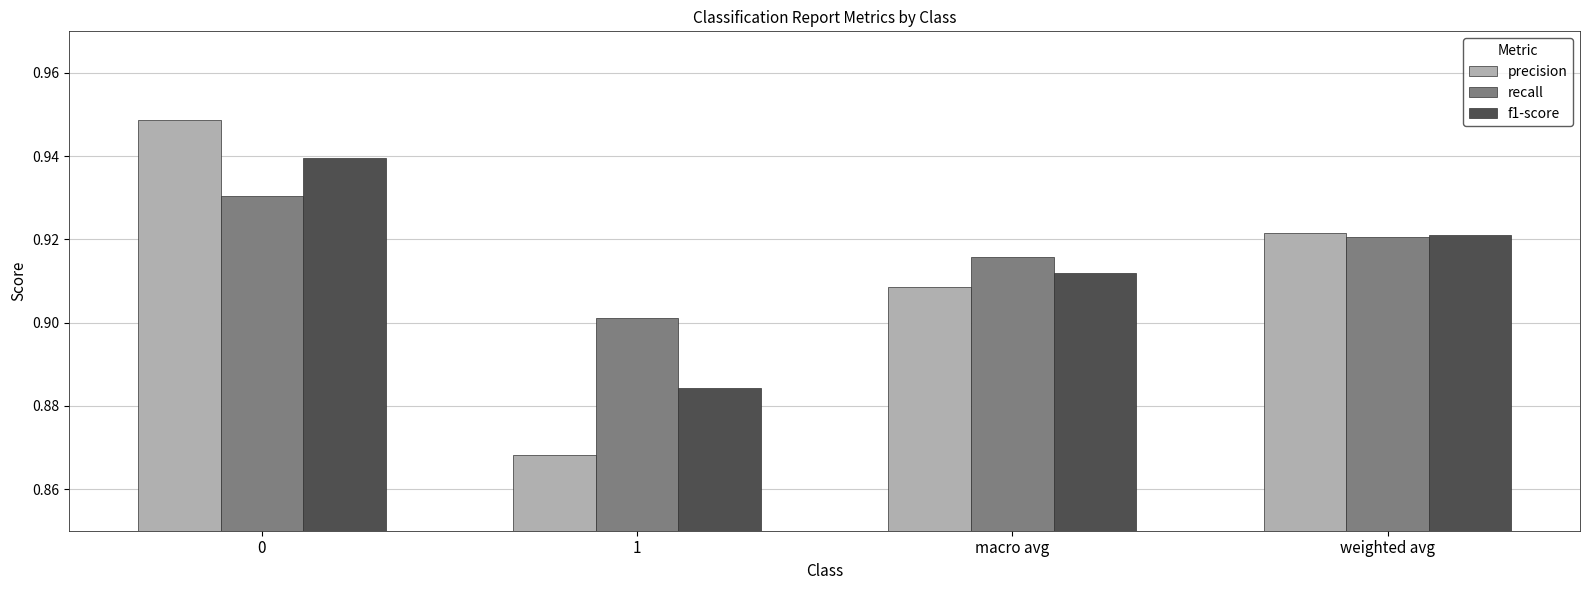

The recall series shows 0.5 at macro avg. True or false?

False